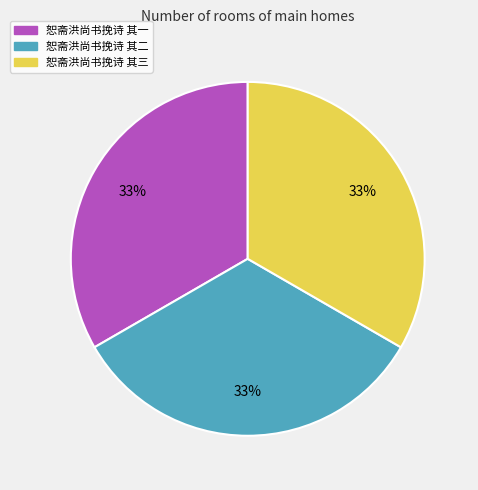

To the nearest percent, what portion does 恕斋洪尚书挽诗 其二 represent?

33%